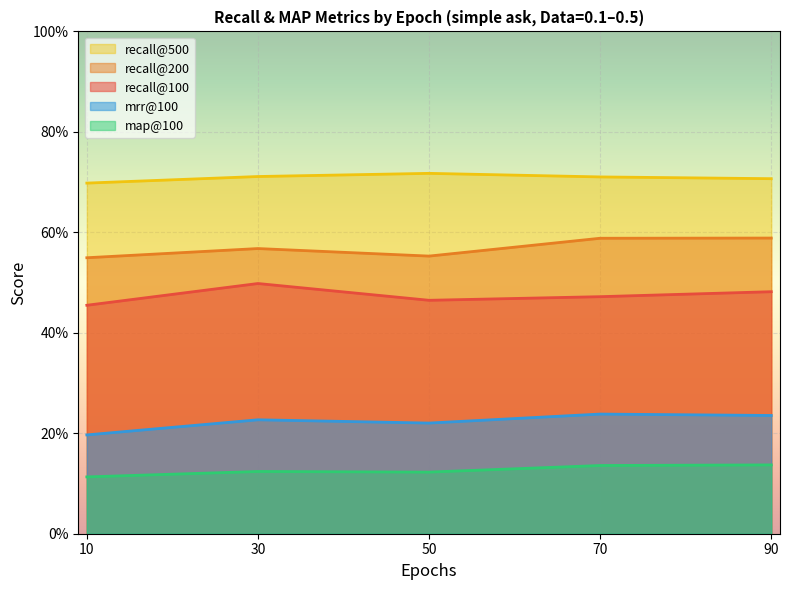

What is the label of the 11th point from the right?

30